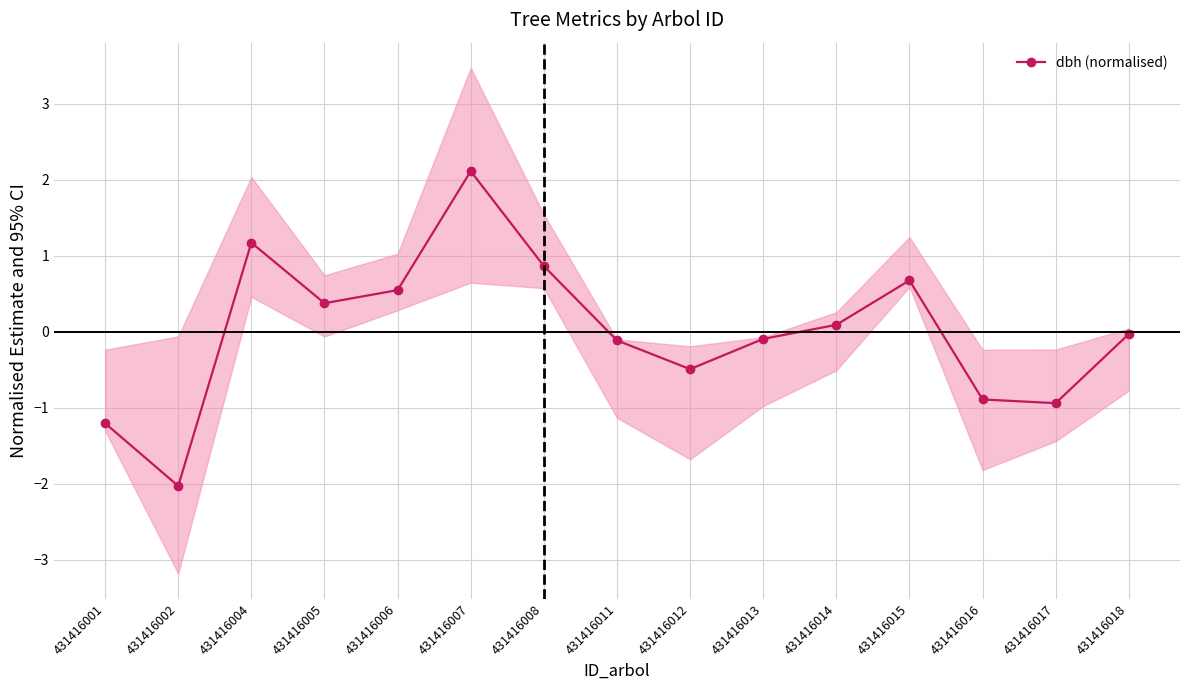

What is the change in value from 431416001 to 431416015?

+1.9